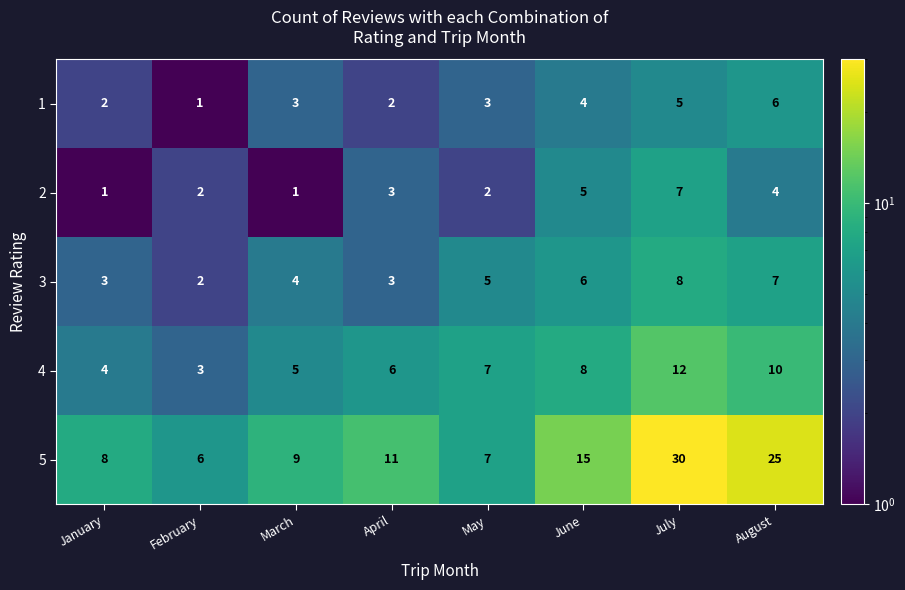

How many 4 values are between 5 and 10?

5